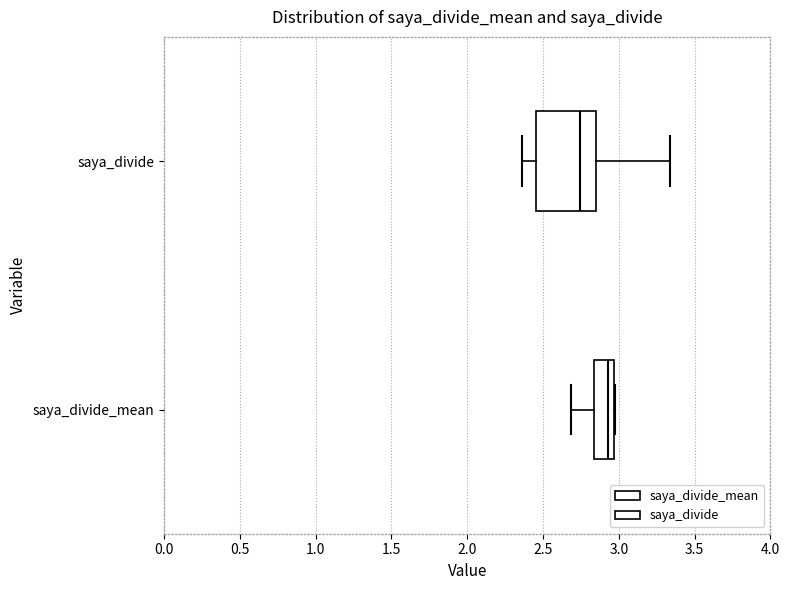

Where is the right edge of the box for saya_divide_mean on the x-axis? The values are not printed on the chart, so give them approximately, as read against the axis.

2.95